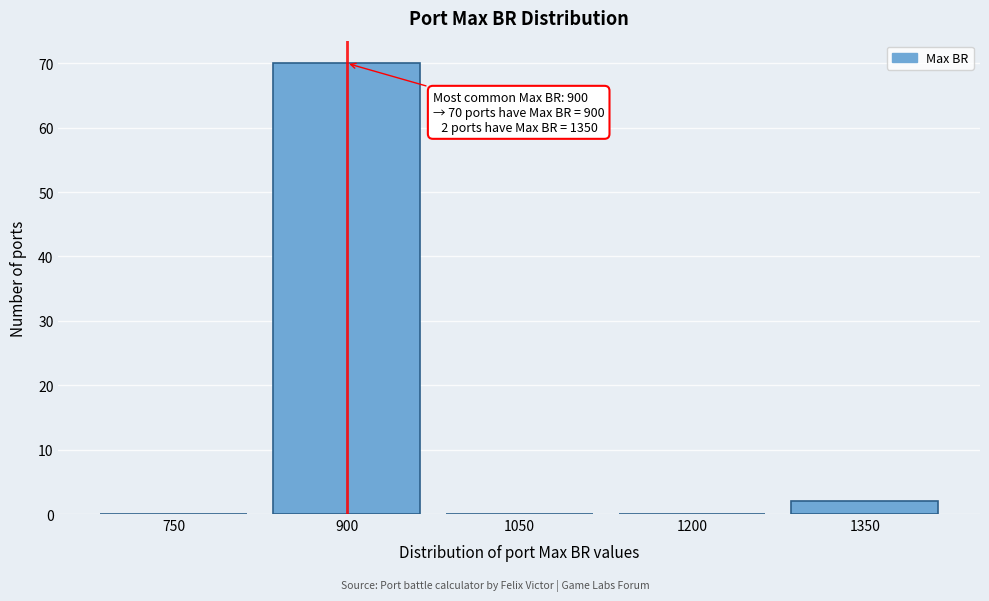

Reading left to right, list all the values displayed in this chart.

750=0	900=70	1050=0	1200=0	1350=2